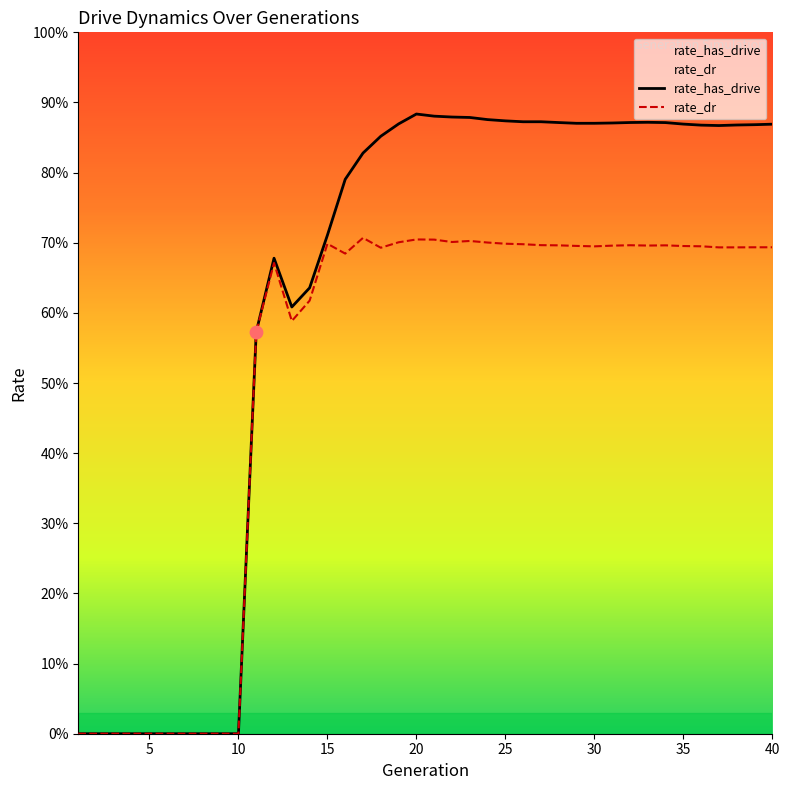

Which series has the widest spread of Y values?

rate_has_drive